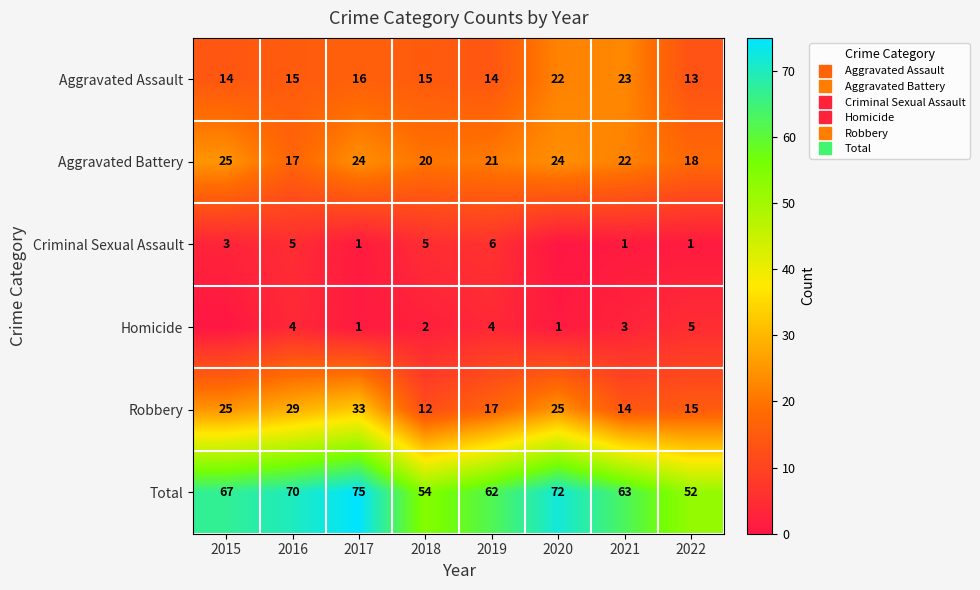

Which series has the largest total across all categories?

Total